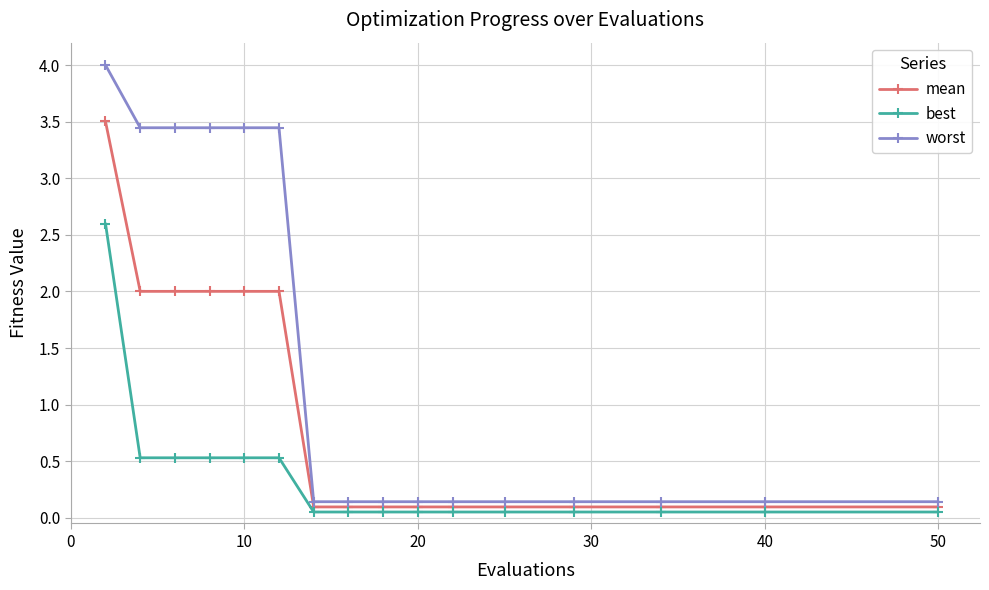

What is the maximum value for best?

2.6